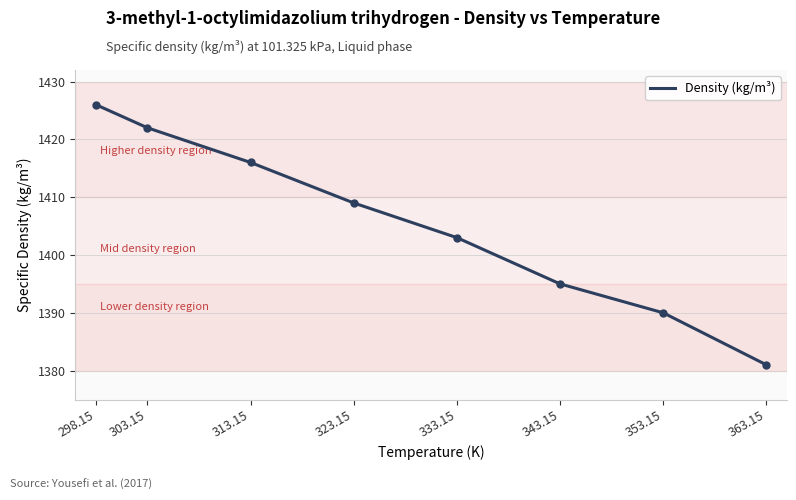

True or false: the data shows 460 at 343.15.

False